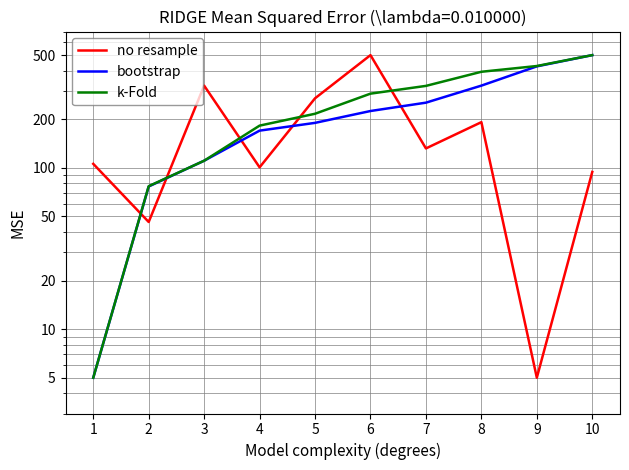

Where does the bootstrap series first go above 225?

6